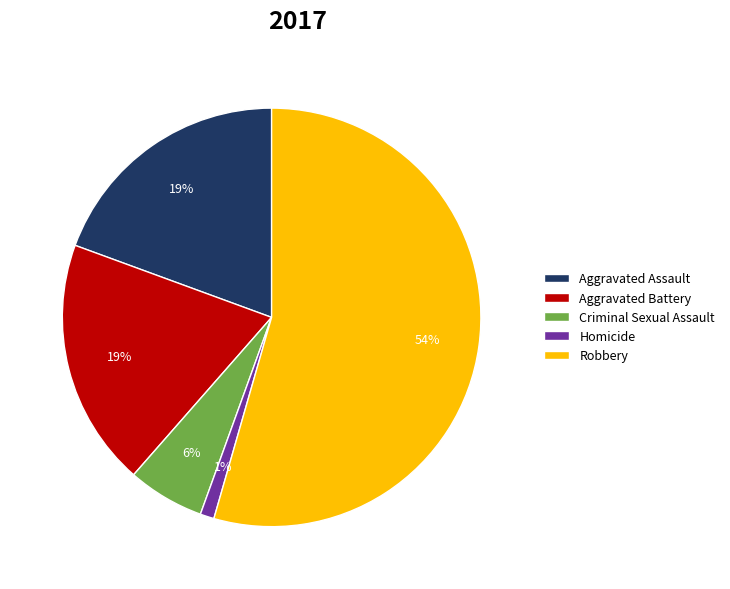

To the nearest percent, what portion does Aggravated Assault represent?

19%